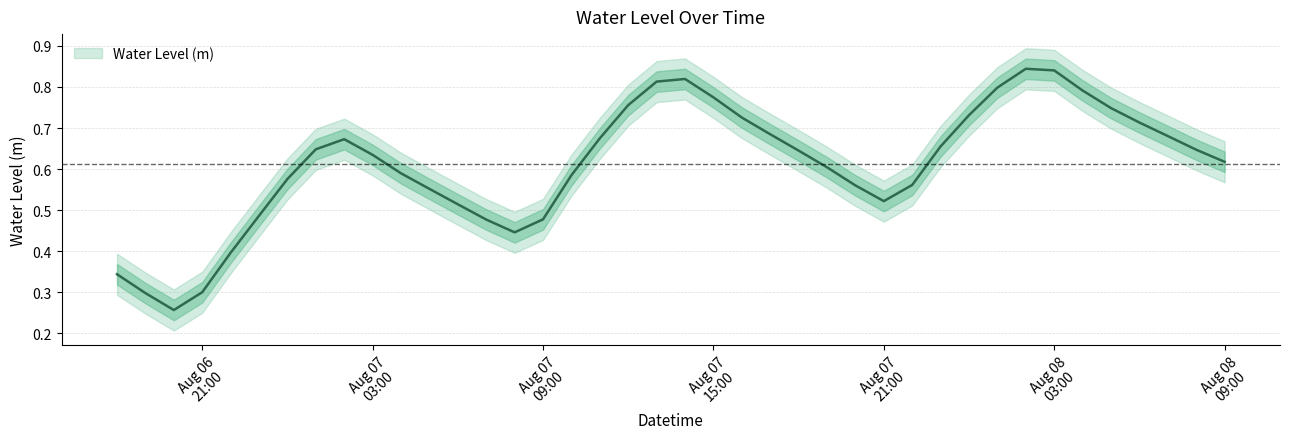

Is it true that the value at 2023-08-07 17:00:00 is 1.0?

False